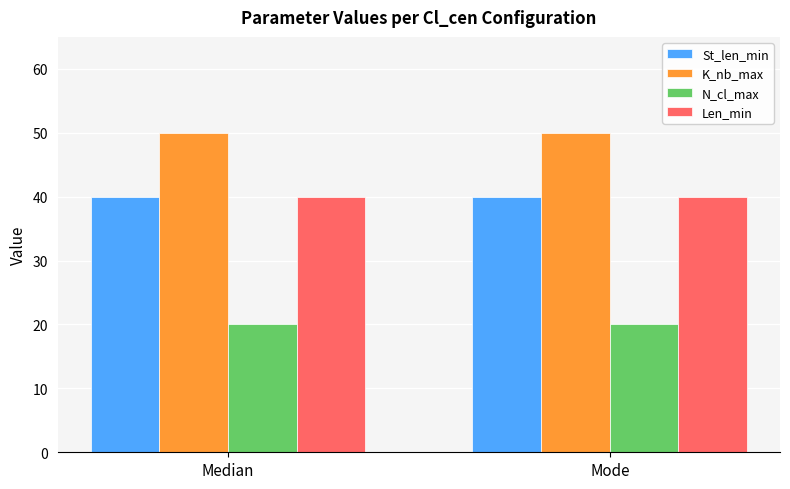

What is the sum of the Len_min values at Median and Mode?

80